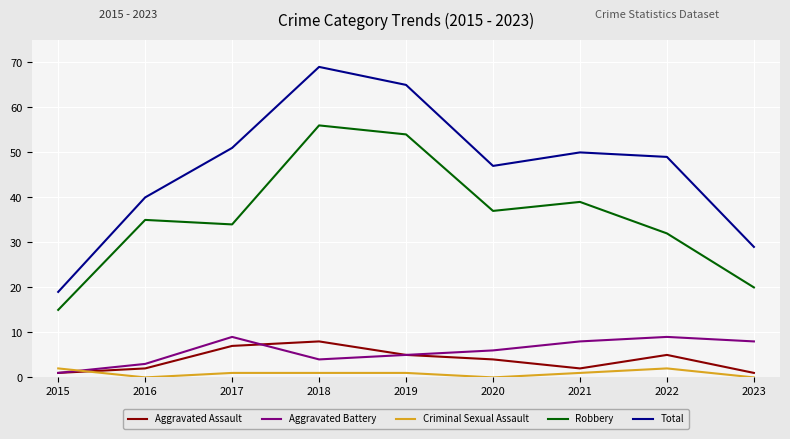

How many interior local valleys does the Aggravated Battery series have?

1